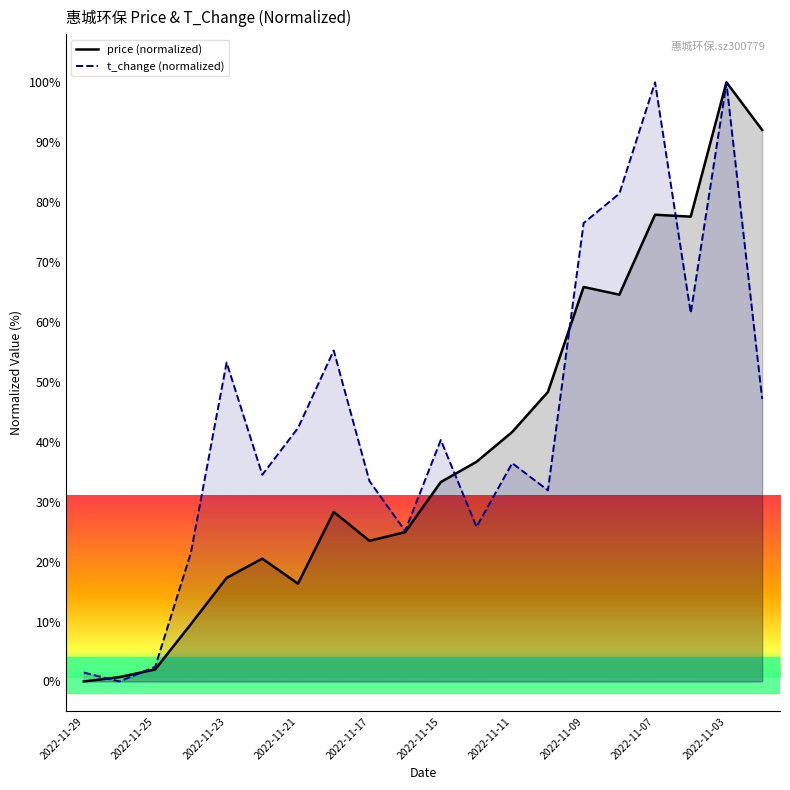

Is the value of t_change (normalized) at 2022-11-07 greater than the value of price (normalized) at 2022-11-11?

Yes